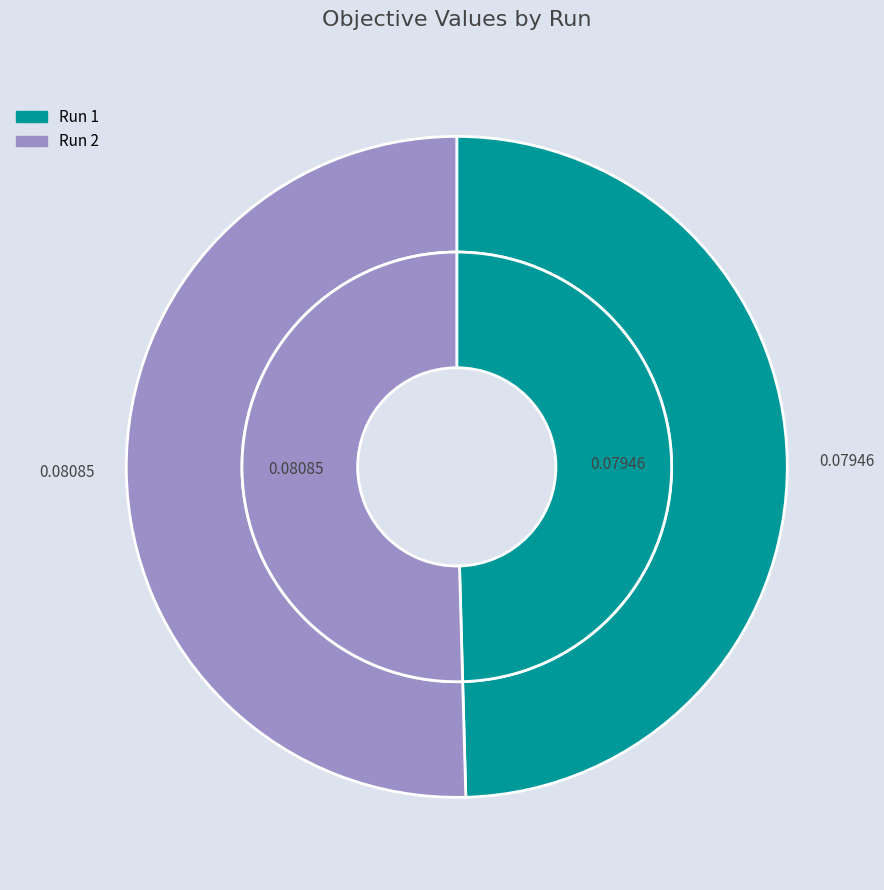

What is the largest slice in the pie chart?

Run 2